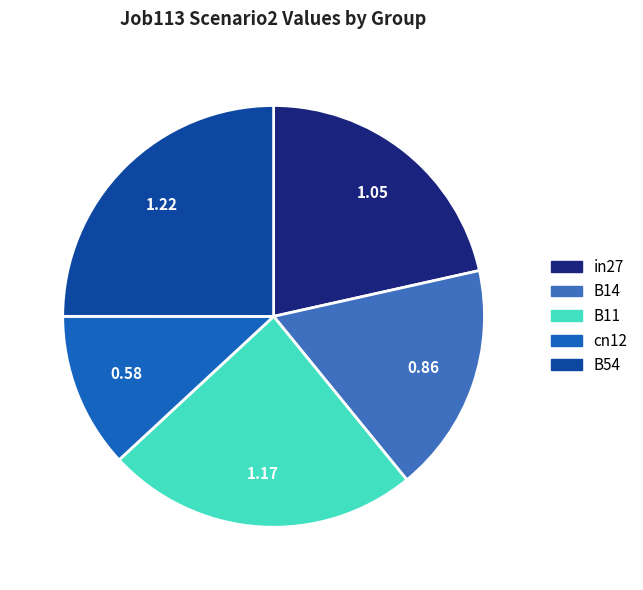

Between cn12 and B11, which is larger?

B11